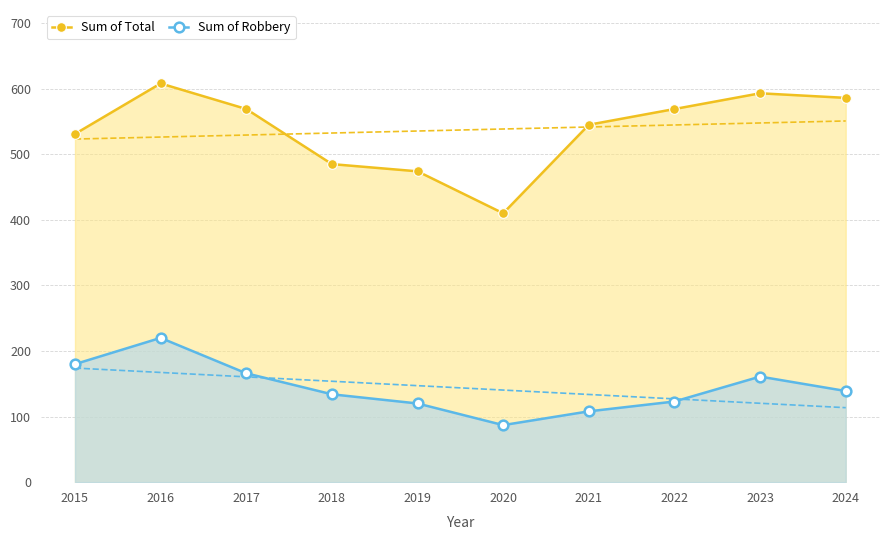

What is the difference between the second highest and minimum values in the Sum of Total series?

183